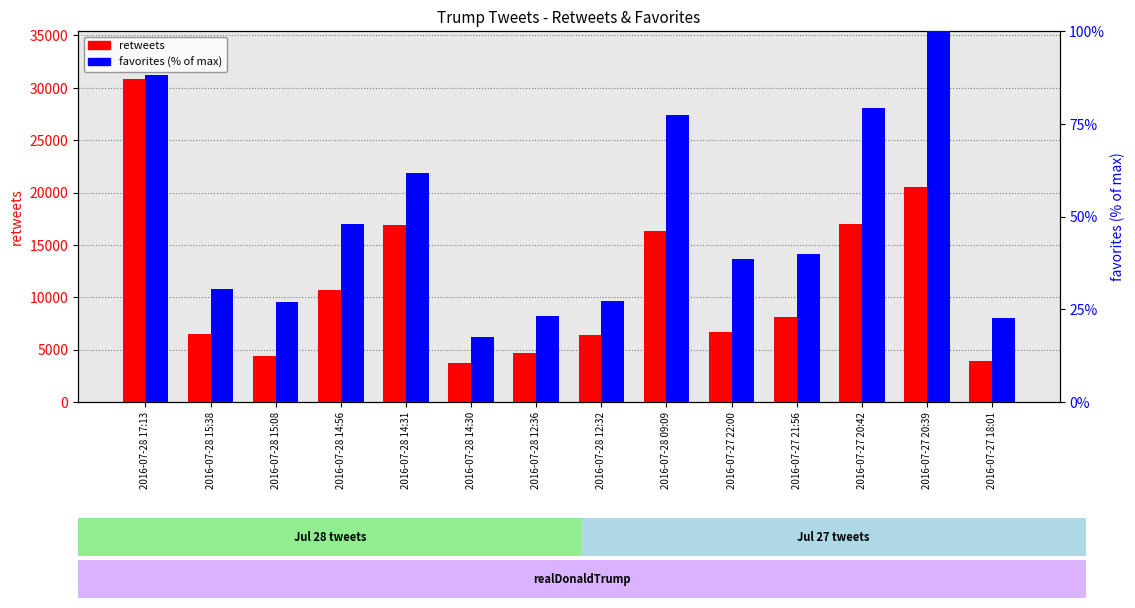

True or false: retweets has a value of 16988.0 at 2016-07-27 20:42.

True